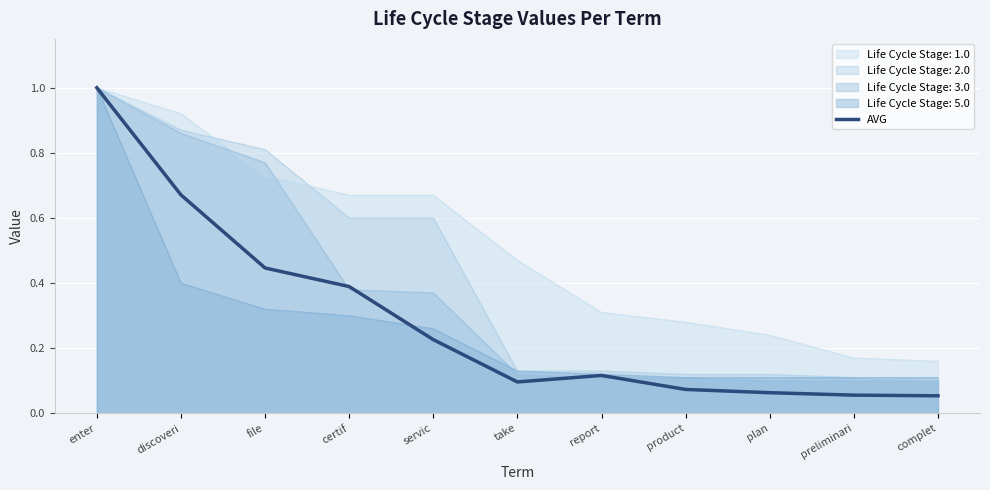

How many lines are shown in the chart?

5